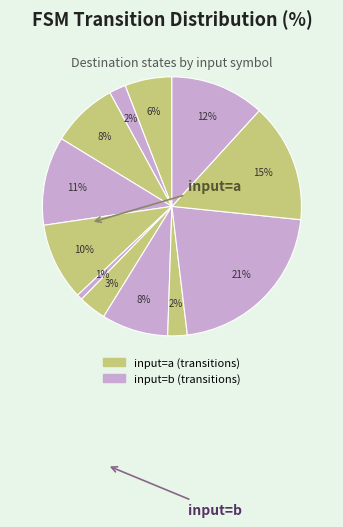

Count the number of slices in the pie.

12